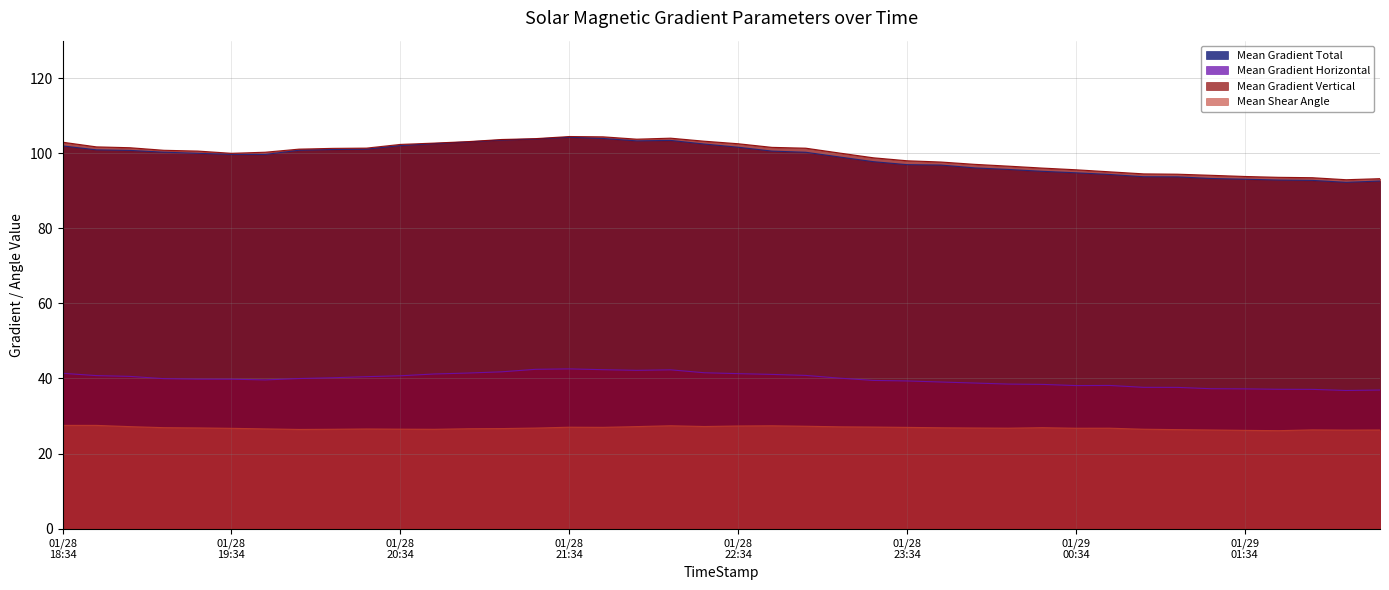

Rank the series by their maximum value, from lowest to highest.

Mean Shear Angle, Mean Gradient Horizontal, Mean Gradient Total, Mean Gradient Vertical